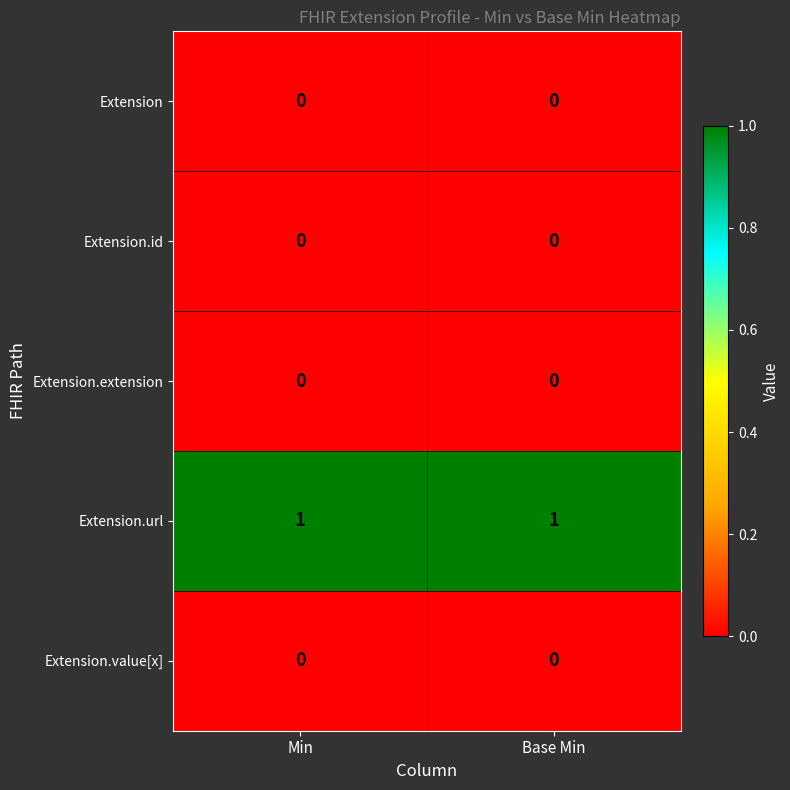

True or false: Extension.value[x] has a value of 0 at Base Min.

True